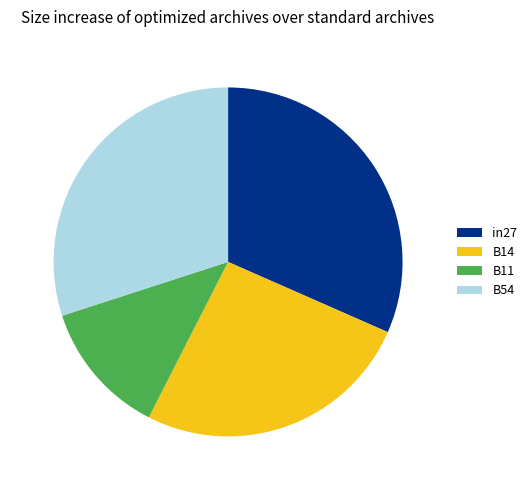

Does any single category account for the majority?

No